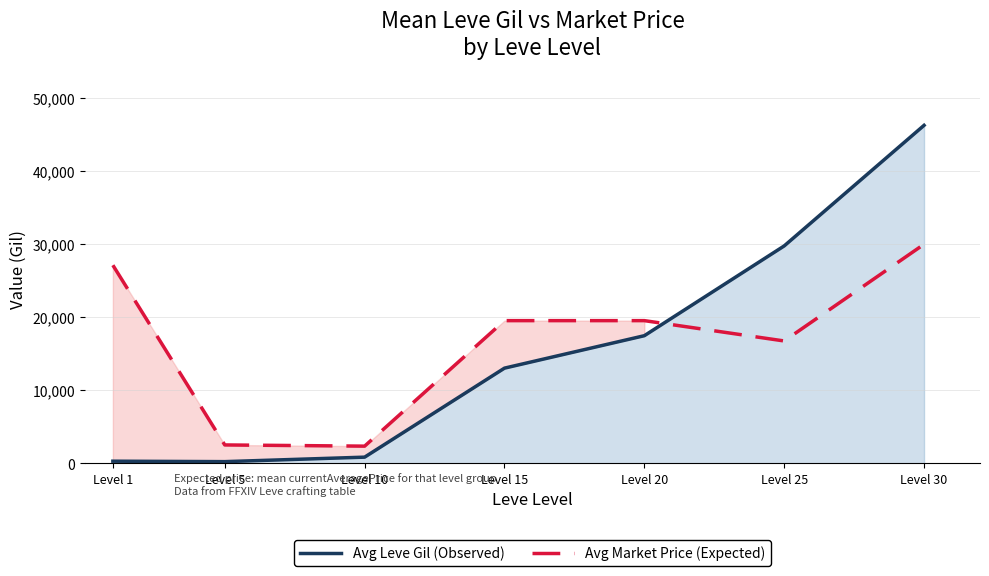

In Avg Market Price (Expected), how many points are lower than both neighbors (excluding endpoints)?

2